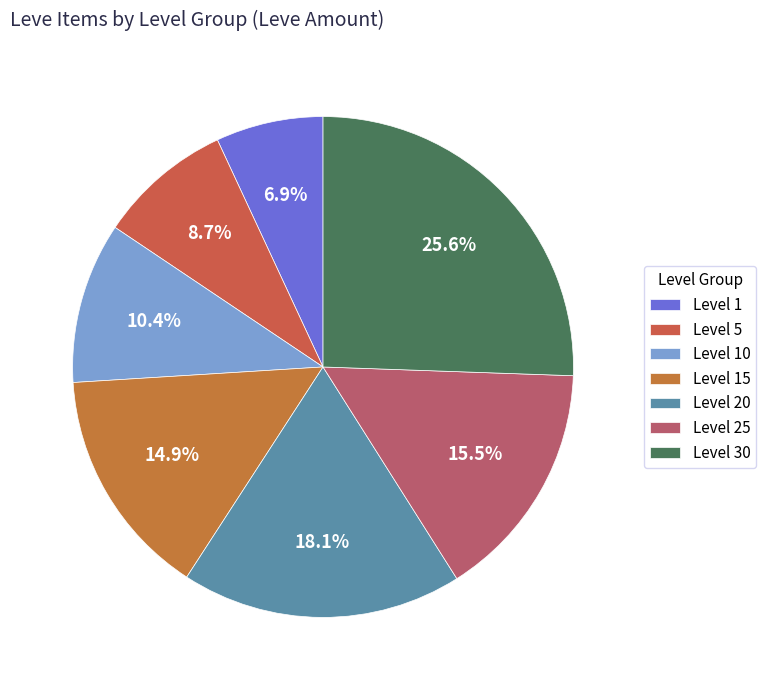

How many slices are in this pie chart?

7